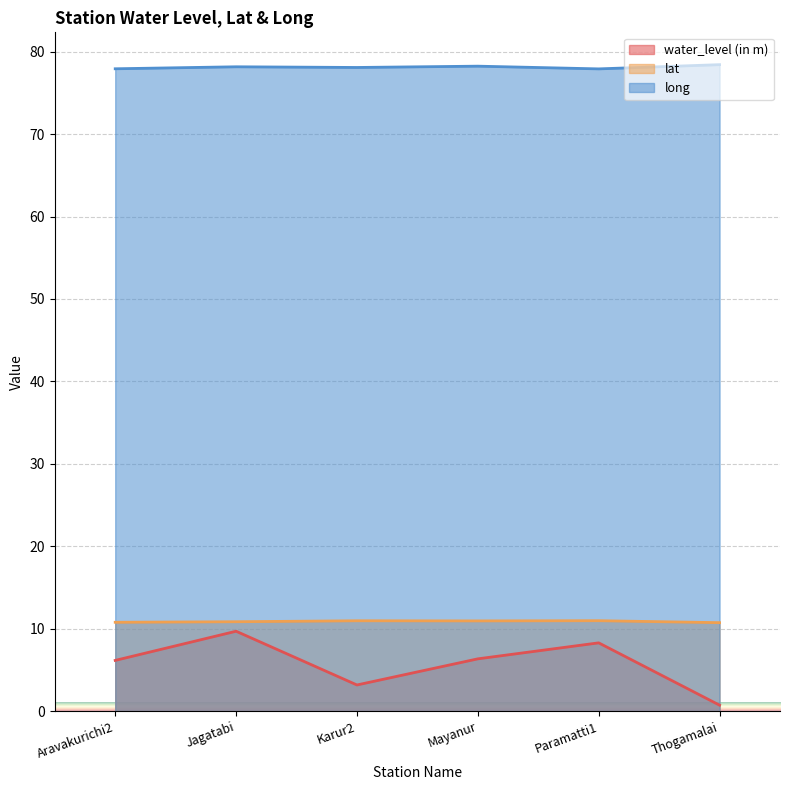

The water_level (in m) series shows 1.3 at Mayanur. True or false?

False